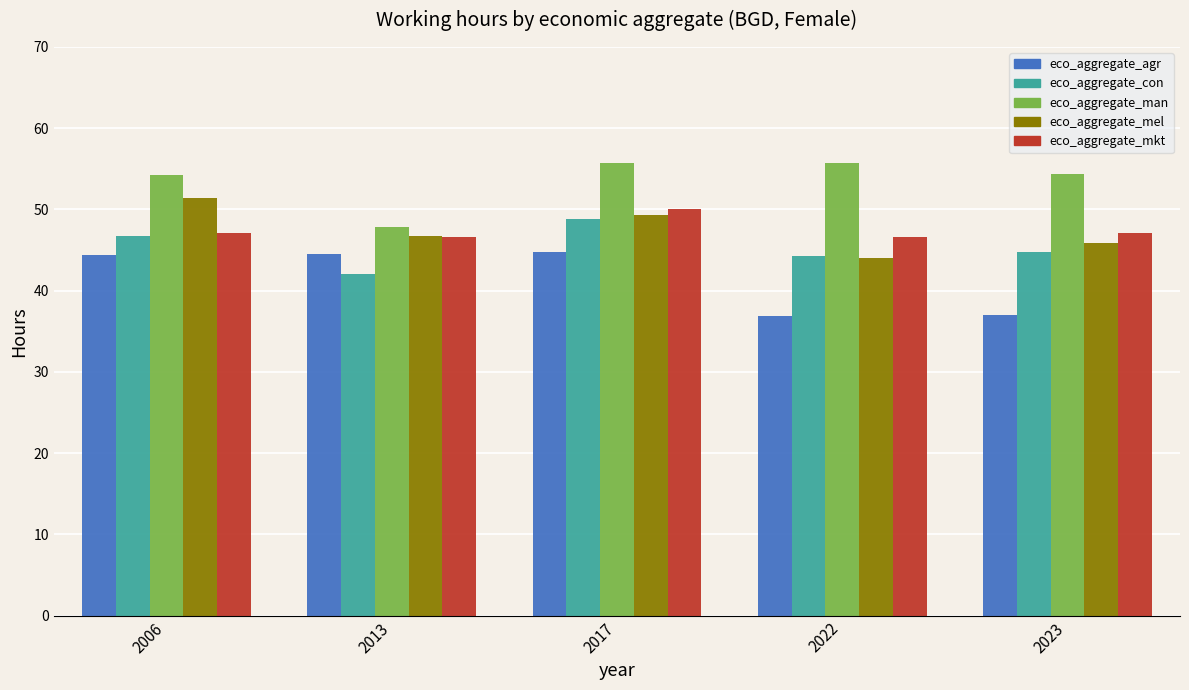

Does the chart contain any negative values?

No